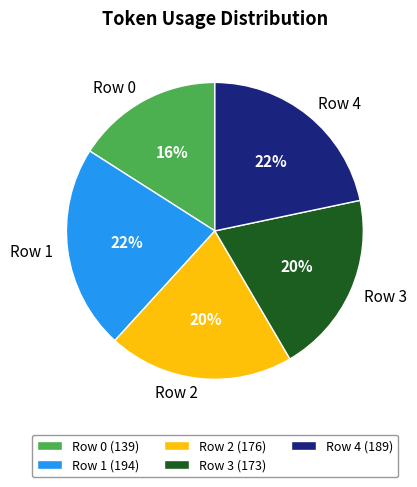

How many segments does this pie chart have?

5